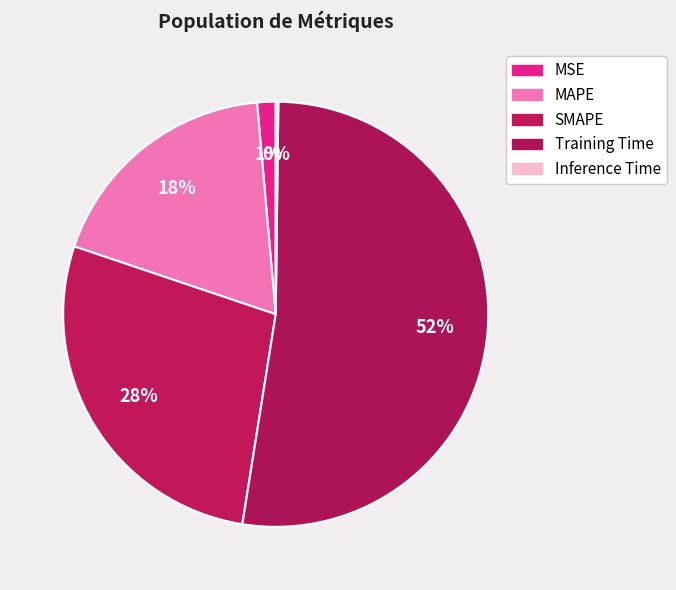

How many segments does this pie chart have?

5